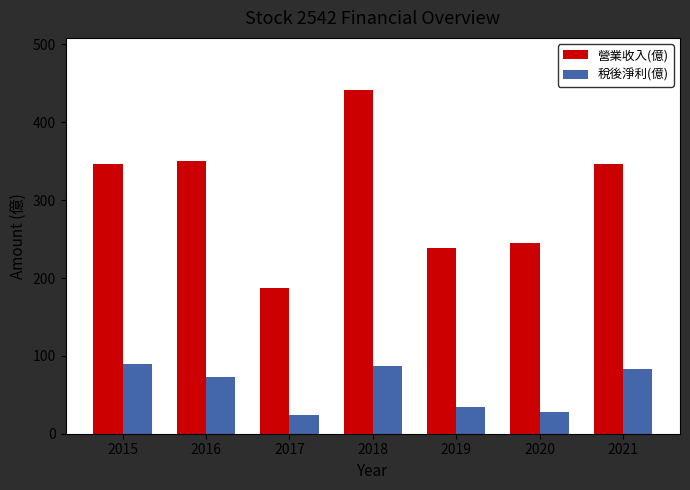

How many bars are there in total?

14